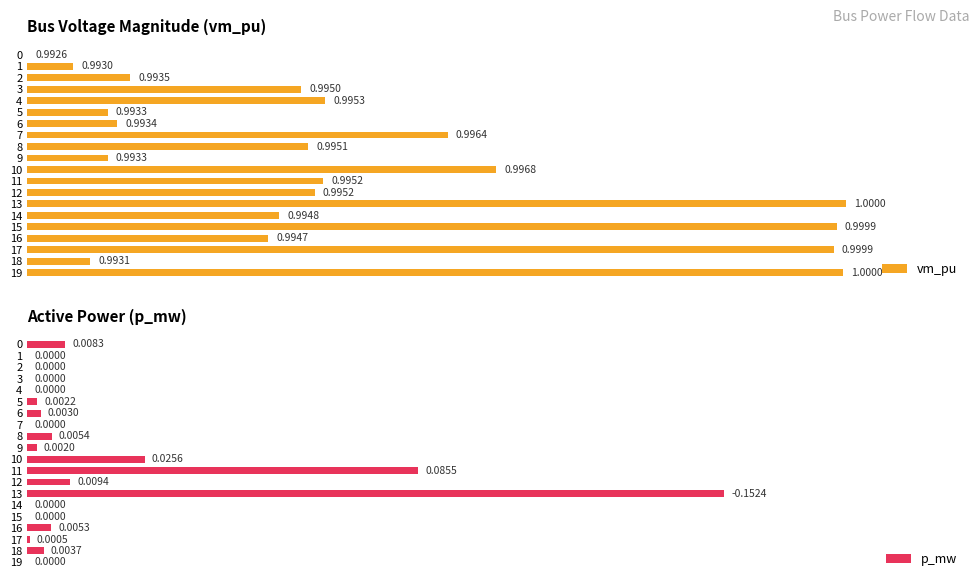

What are all the series names shown in the legend?

vm_pu, p_mw